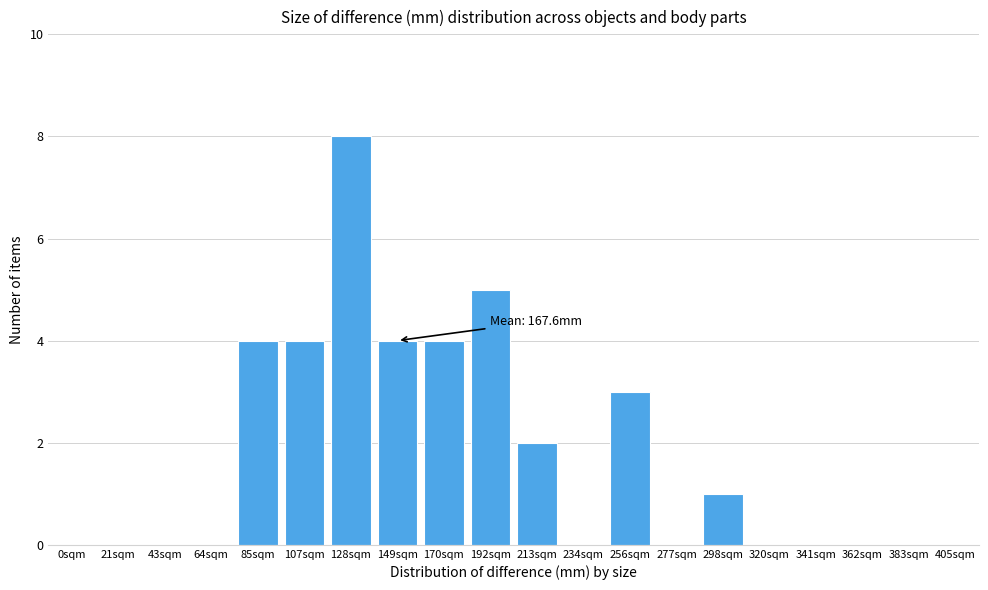

Reading right to left, list all the values displayed in this chart.

405sqm=0	383sqm=0	362sqm=0	341sqm=0	320sqm=0	298sqm=1	277sqm=0	256sqm=3	234sqm=0	213sqm=2	192sqm=5	170sqm=4	149sqm=4	128sqm=8	107sqm=4	85sqm=4	64sqm=0	43sqm=0	21sqm=0	0sqm=0